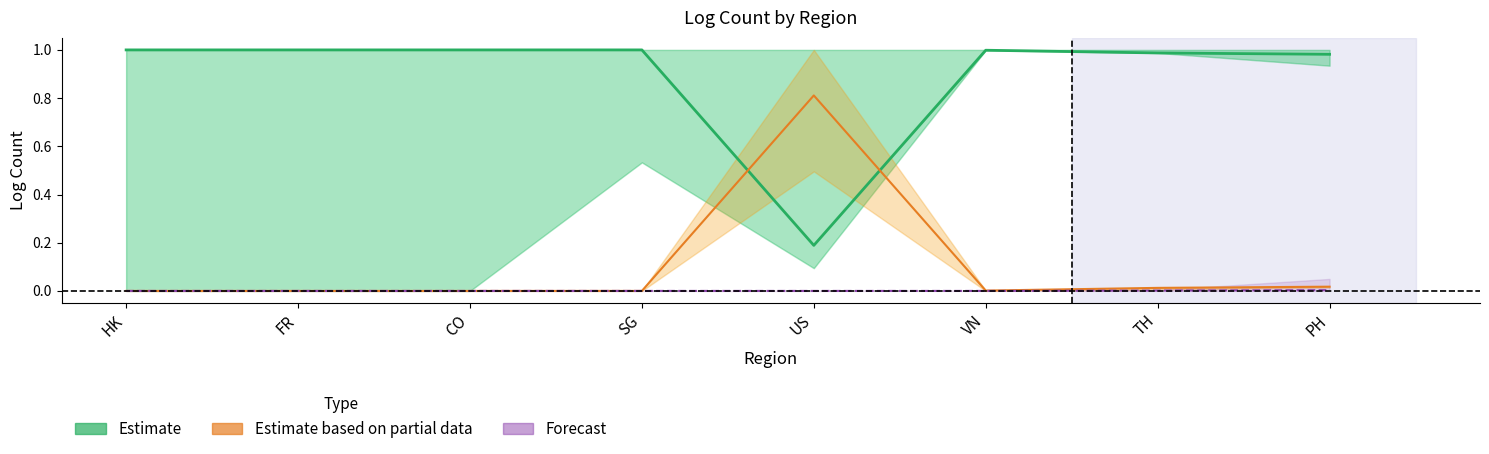

At which category is the sum across all series the highest?

PH